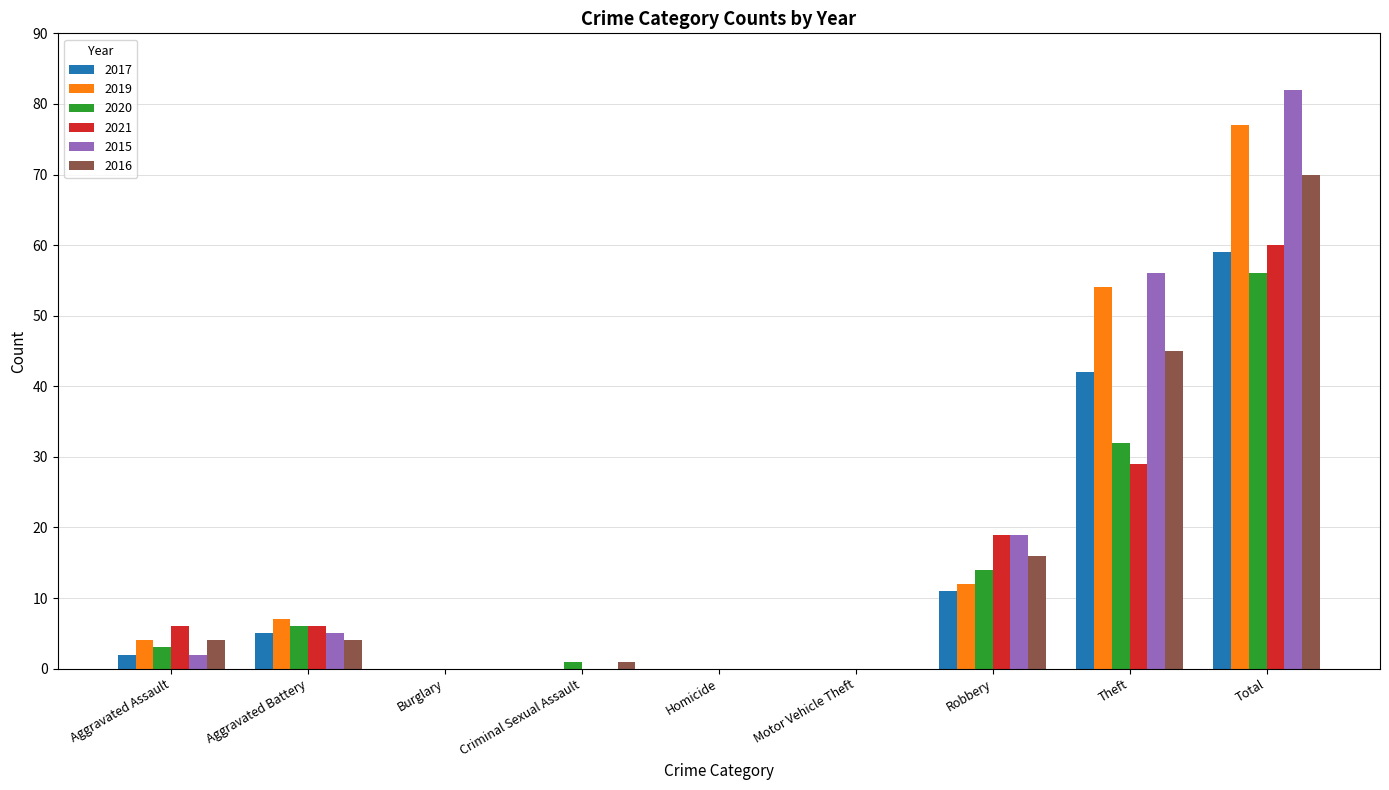

What is the sum of the 2020 values at Total and Aggravated Assault?

59